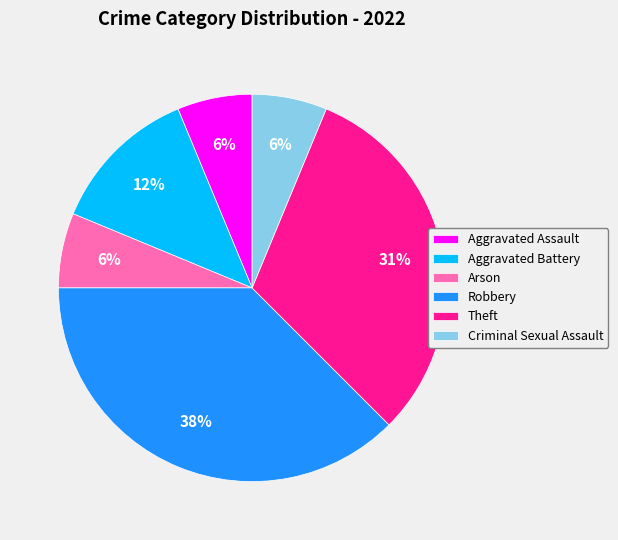

Count the number of slices in the pie.

6